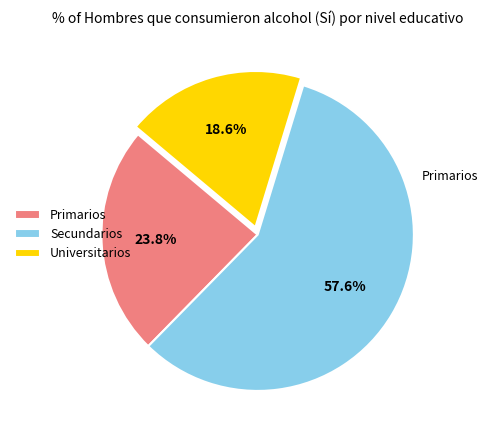

To the nearest percent, what is the difference between the Secundarios and Universitarios slice percentages?

39%